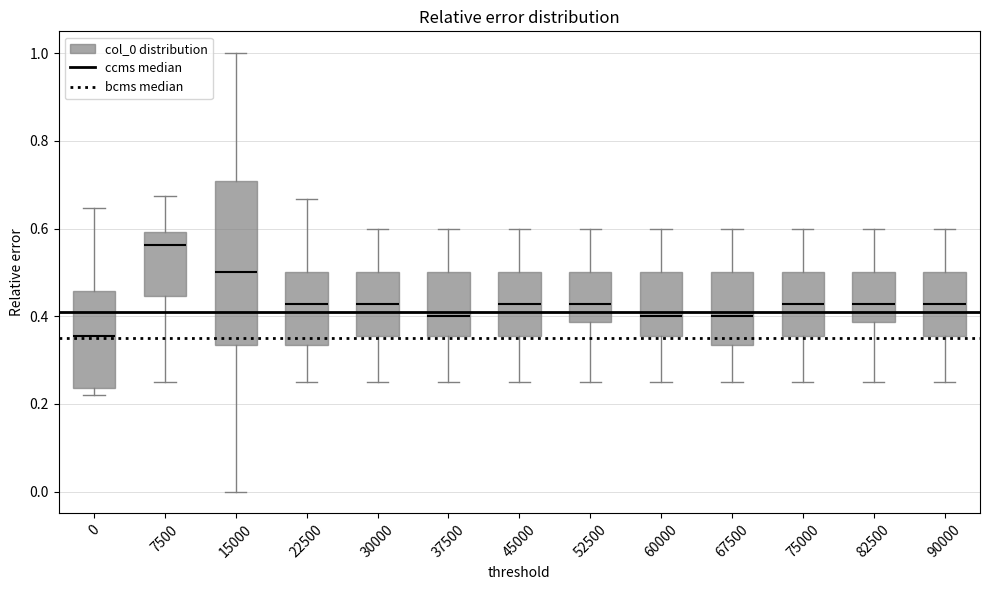

Reading left to right, transcribe this box plot: for each box, give where its median line is, the range the box spans, and where its two whiskers end, as read against the y-axis. The values are not printed on the chart, so give them approximately, as read against the axis.

0: median 0.36, box 0.24 to 0.46, whiskers 0.22 to 0.64
7500: median 0.56, box 0.44 to 0.60, whiskers 0.26 to 0.68
15000: median 0.50, box 0.34 to 0.70, whiskers 0.00 to 1.00
22500: median 0.42, box 0.34 to 0.50, whiskers 0.26 to 0.66
30000: median 0.42, box 0.36 to 0.50, whiskers 0.26 to 0.60
37500: median 0.40, box 0.36 to 0.50, whiskers 0.26 to 0.60
45000: median 0.42, box 0.36 to 0.50, whiskers 0.26 to 0.60
52500: median 0.42, box 0.38 to 0.50, whiskers 0.26 to 0.60
60000: median 0.40, box 0.36 to 0.50, whiskers 0.26 to 0.60
67500: median 0.40, box 0.34 to 0.50, whiskers 0.26 to 0.60
75000: median 0.42, box 0.36 to 0.50, whiskers 0.26 to 0.60
82500: median 0.42, box 0.38 to 0.50, whiskers 0.26 to 0.60
90000: median 0.42, box 0.36 to 0.50, whiskers 0.26 to 0.60